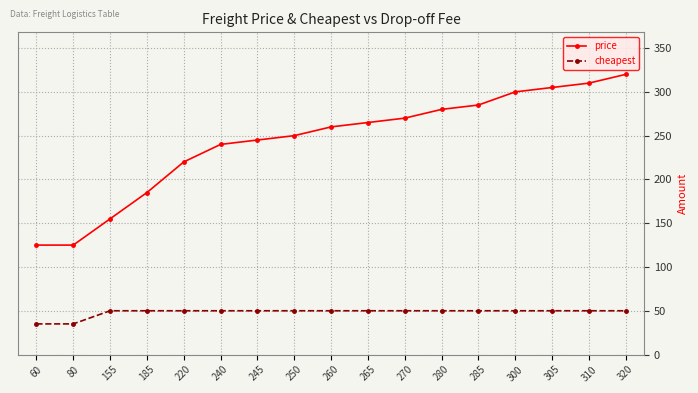

At 155, list the series in order from smallest to largest.

cheapest, price